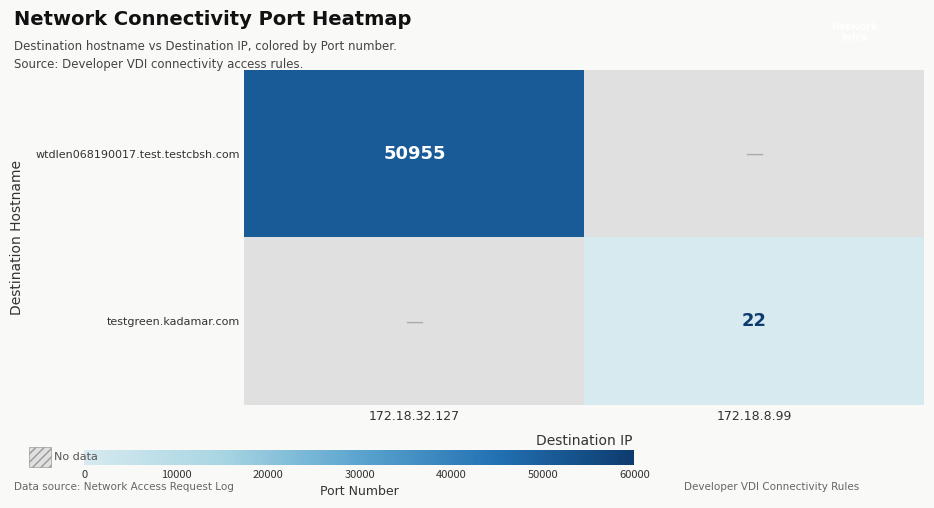

Is the value of testgreen.kadamar.com at 172.18.8.99 greater than the value of wtdlen068190017.test.testcbsh.com at 172.18.32.127?

No